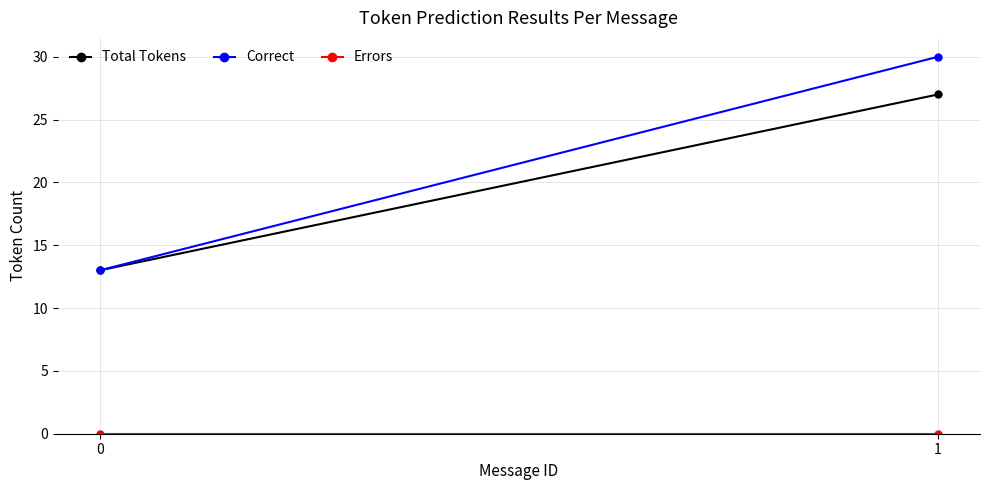

What is the average value of the Total Tokens series?

20